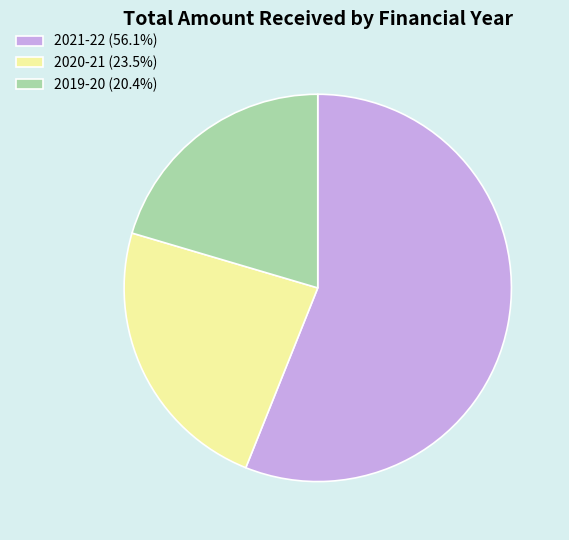

Is there any slice that represents more than half of the pie?

Yes